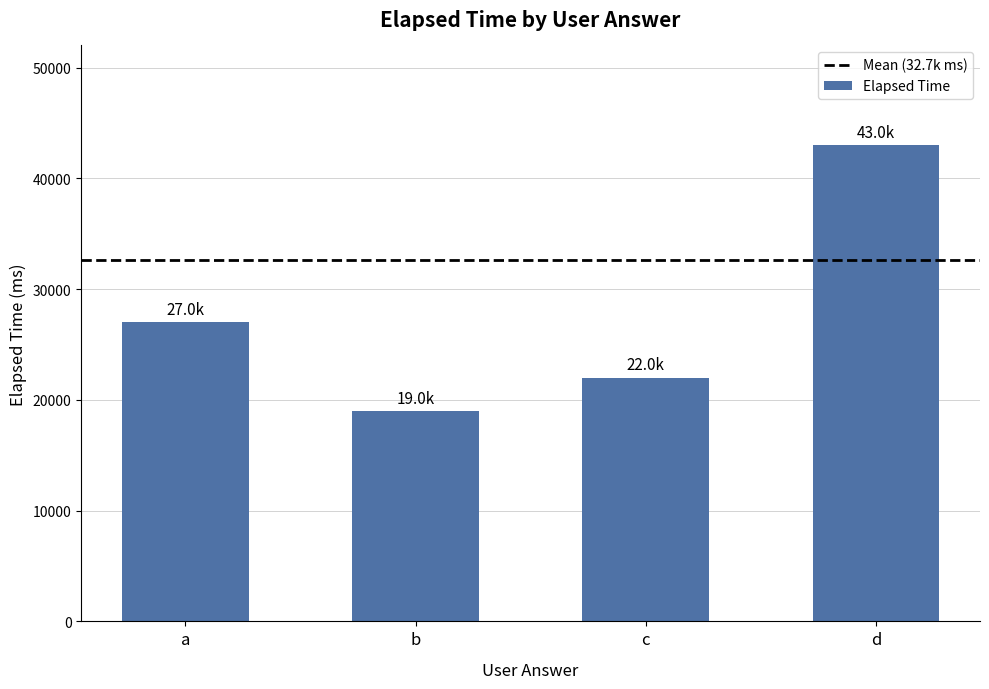

What is the value of the 2nd bar from the left?

19000